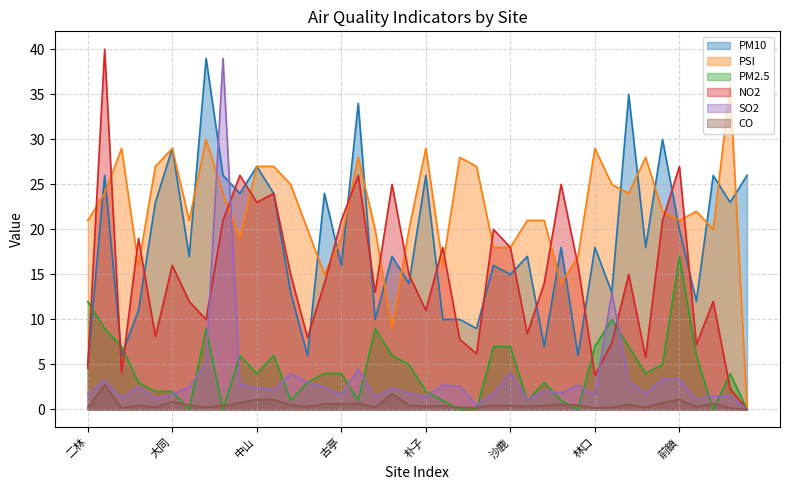

Reading right to left, extract all data points from this chart.

PM10: 美濃=26.0	恆春=23.0	屏東=26.0	南投=12.0	前鎮=20.0	前金=30.0	金門=18.0	花蓮=35.0	林園=13.0	林口=18.0	板橋=6.0	松山=18.0	忠明=7.0	宜蘭=17.0	沙鹿=15.0	西屯=16.0	竹東=9.0	竹山=10.0	汐止=10.0	朴子=26.0	安南=14.0	永和=17.0	平鎮=10.0	左營=34.0	古亭=16.0	冬山=24.0	斗六=6.0	仁武=13.0	中壢=24.0	中山=27.0	小港=24.0	大寮=26.0	大園=39.0	大里=17.0	大同=29.0	士林=23.0	土城=11.0	三義=6.0	三重=26.0	二林=5.0
PSI: 美濃=0.0	恆春=36.0	屏東=20.0	南投=22.0	前鎮=21.0	前金=22.0	金門=28.0	花蓮=24.0	林園=25.0	林口=29.0	板橋=17.0	松山=14.0	忠明=21.0	宜蘭=21.0	沙鹿=18.0	西屯=18.0	竹東=27.0	竹山=28.0	汐止=16.0	朴子=29.0	安南=20.0	永和=9.0	平鎮=20.0	左營=28.0	古亭=19.0	冬山=15.0	斗六=20.0	仁武=25.0	中壢=27.0	中山=27.0	小港=19.0	大寮=24.0	大園=30.0	大里=21.0	大同=29.0	士林=27.0	土城=16.0	三義=29.0	三重=24.0	二林=21.0
PM2.5: 美濃=0.0	恆春=4.0	屏東=0.0	南投=6.0	前鎮=17.0	前金=5.0	金門=4.0	花蓮=7.0	林園=10.0	林口=7.0	板橋=0.0	松山=1.0	忠明=3.0	宜蘭=1.0	沙鹿=7.0	西屯=7.0	竹東=0.0	竹山=0.0	汐止=1.0	朴子=2.0	安南=5.0	永和=6.0	平鎮=9.0	左營=1.0	古亭=4.0	冬山=4.0	斗六=3.0	仁武=1.0	中壢=6.0	中山=4.0	小港=6.0	大寮=0.0	大園=9.0	大里=0.0	大同=2.0	士林=2.0	土城=3.0	三義=7.0	三重=9.0	二林=12.0
NO2: 美濃=0.0	恆春=2.3	屏東=12.0	南投=7.2	前鎮=27.0	前金=21.0	金門=5.8	花蓮=15.0	林園=7.4	林口=3.8	板橋=16.0	松山=25.0	忠明=14.0	宜蘭=8.4	沙鹿=18.0	西屯=20.0	竹東=6.2	竹山=7.8	汐止=18.0	朴子=11.0	安南=15.0	永和=25.0	平鎮=13.0	左營=26.0	古亭=21.0	冬山=14.0	斗六=8.0	仁武=15.0	中壢=24.0	中山=23.0	小港=26.0	大寮=21.0	大園=10.0	大里=12.0	大同=16.0	士林=8.1	土城=19.0	三義=4.1	三重=40.0	二林=4.6
SO2: 美濃=0.0	恆春=1.5	屏東=1.5	南投=1.1	前鎮=3.4	前金=3.4	金門=1.8	花蓮=3.1	林園=13.0	林口=1.6	板橋=2.7	松山=1.8	忠明=2.1	宜蘭=1.1	沙鹿=4.1	西屯=1.8	竹東=0.5	竹山=2.6	汐止=2.7	朴子=1.4	安南=1.8	永和=2.4	平鎮=1.4	左營=4.5	古亭=1.6	冬山=2.5	斗六=3.0	仁武=4.0	中壢=2.2	中山=2.4	小港=2.8	大寮=39.0	大園=5.2	大里=2.5	大同=1.7	士林=1.2	土城=2.6	三義=1.3	三重=3.3	二林=1.7
CO: 美濃=0.0	恆春=0.1	屏東=0.7	南投=0.3	前鎮=1.1	前金=0.8	金門=0.2	花蓮=0.6	林園=0.2	林口=0.1	板橋=0.5	松山=0.6	忠明=0.4	宜蘭=0.3	沙鹿=0.4	西屯=0.5	竹東=0.2	竹山=0.2	汐止=0.4	朴子=0.3	安南=0.5	永和=1.7	平鎮=0.3	左營=0.7	古亭=0.6	冬山=0.6	斗六=0.3	仁武=0.5	中壢=1.1	中山=1.1	小港=0.8	大寮=0.4	大園=0.2	大里=0.5	大同=0.9	士林=0.3	土城=0.5	三義=0.2	三重=2.8	二林=0.2